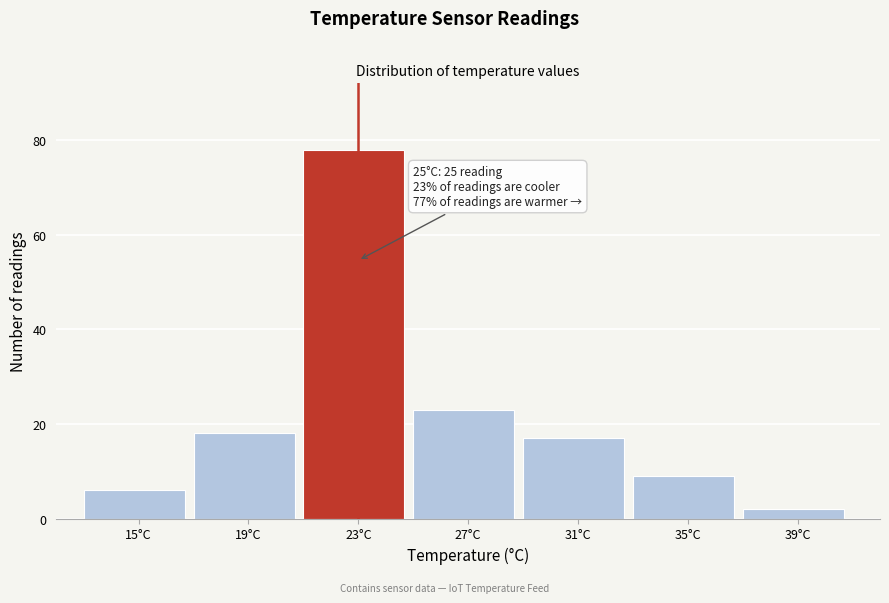

Reading right to left, list all the values displayed in this chart.

39°C=2	35°C=9	31°C=17	27°C=23	23°C=78	19°C=18	15°C=6